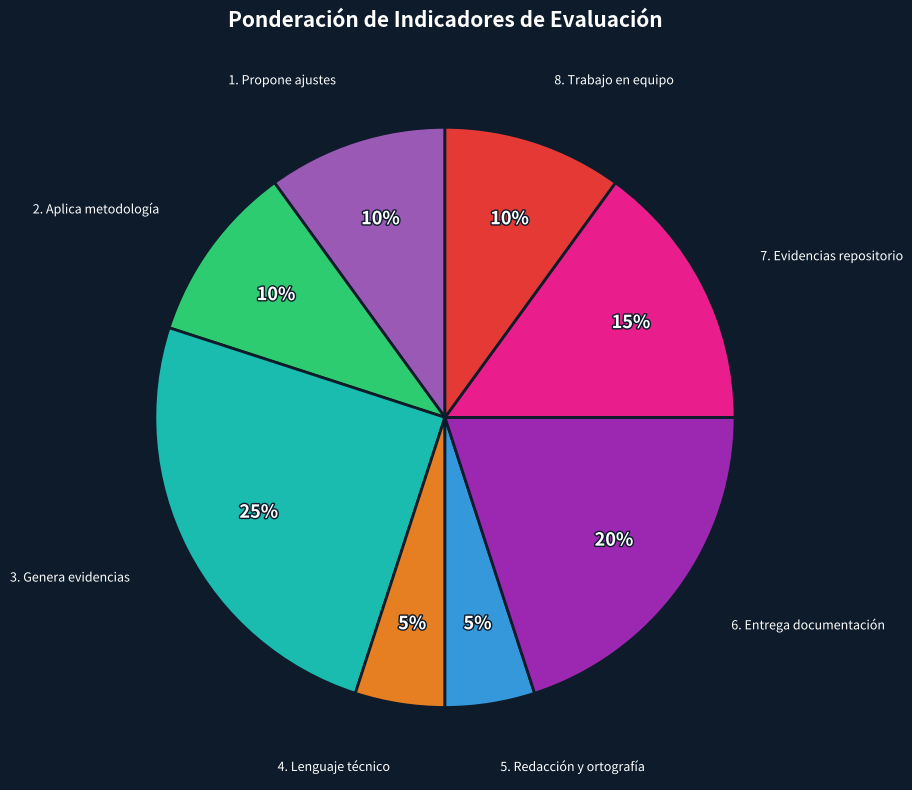

Is there any slice that represents more than half of the pie?

No